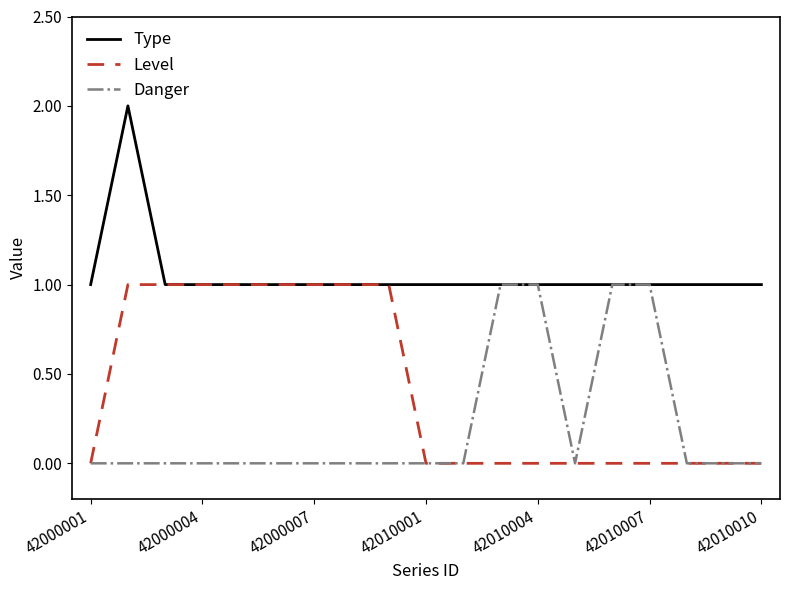

Rank the series by their average value, from lowest to highest.

Danger, Level, Type